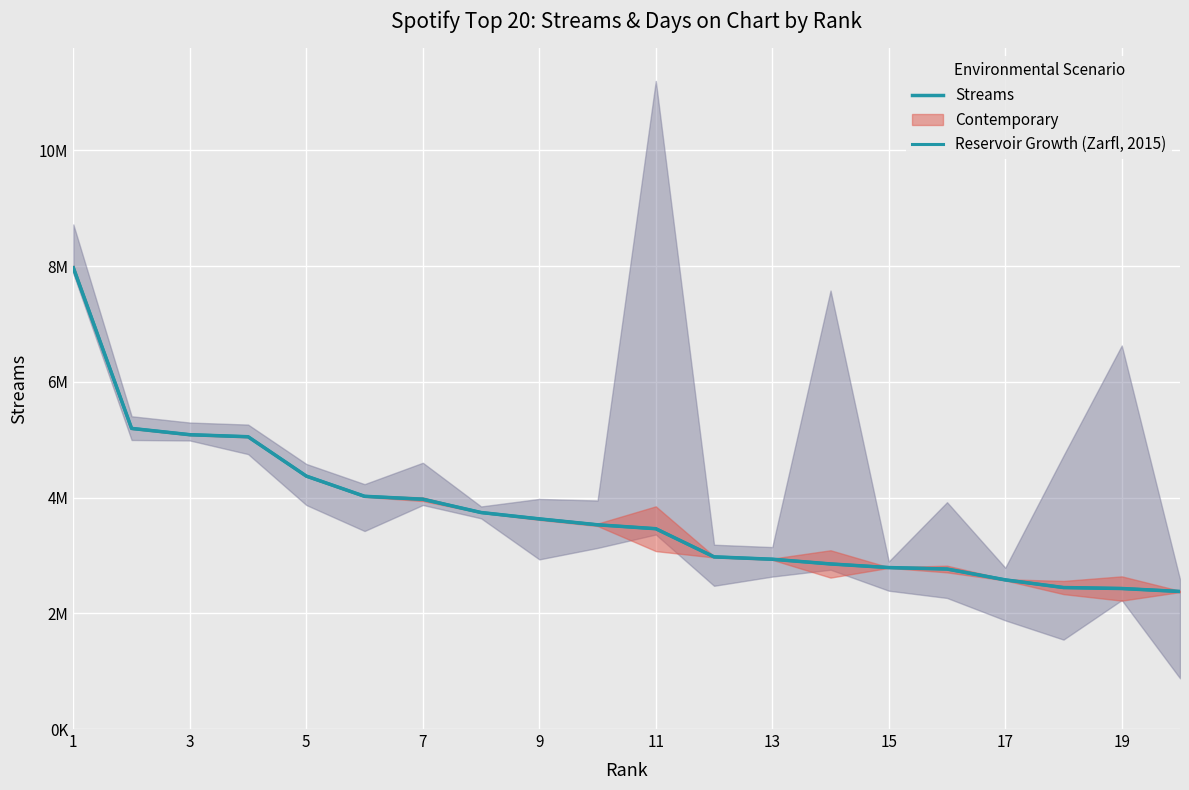

What is the average value of the Reservoir Growth (Zarfl, 2015) series?

3709170